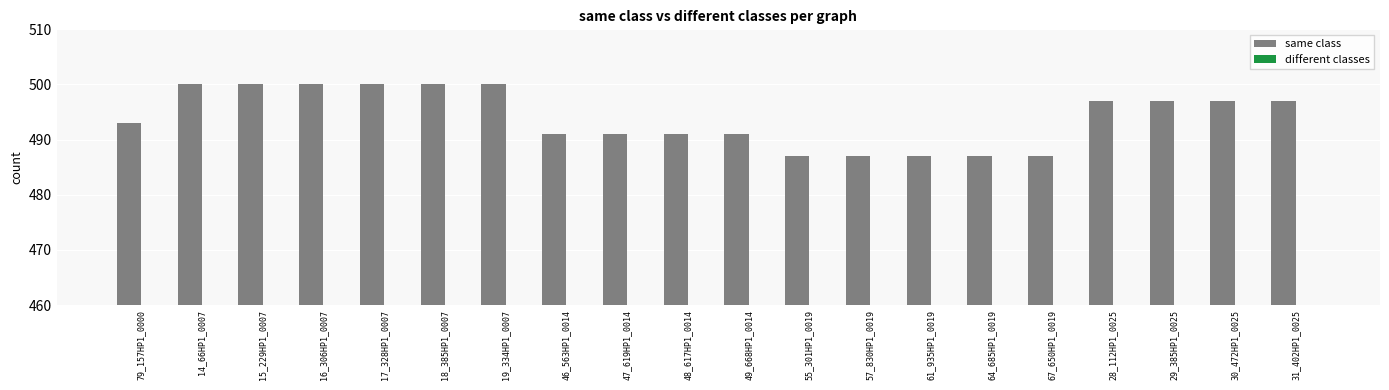

Which label corresponds to the smallest value in the chart?

14_66HP1_0007